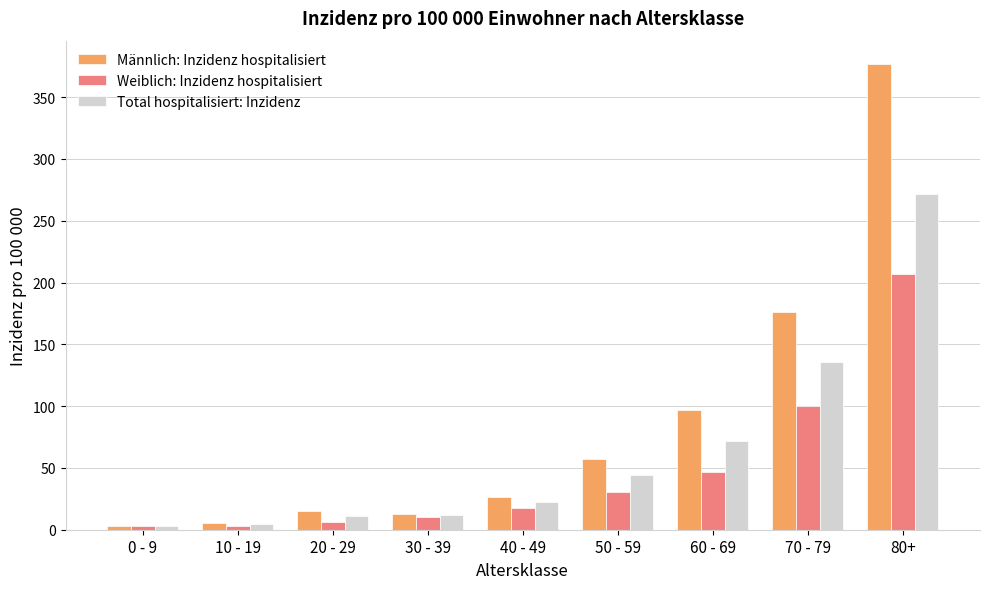

Rank the series by their maximum value, from highest to lowest.

Männlich: Inzidenz hospitalisiert, Total hospitalisiert: Inzidenz, Weiblich: Inzidenz hospitalisiert